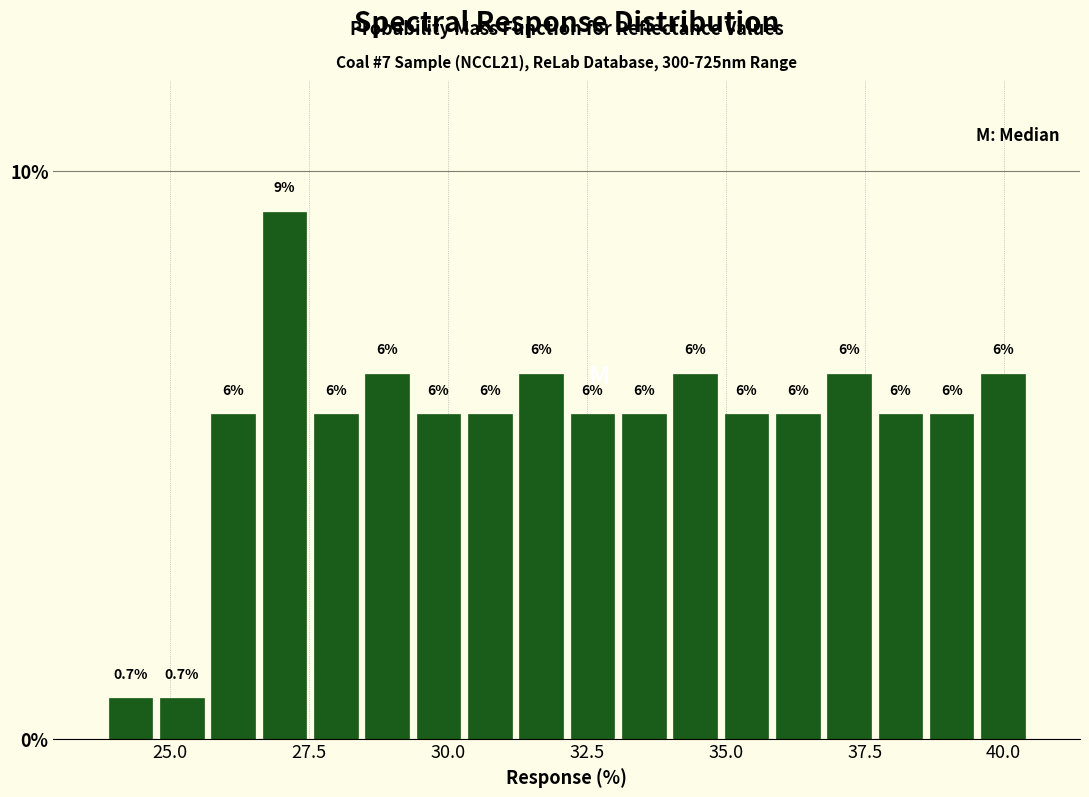

Around what value on the x-axis is the tallest bar? Give the approximate position of its centre, as read against the axis.

27.0